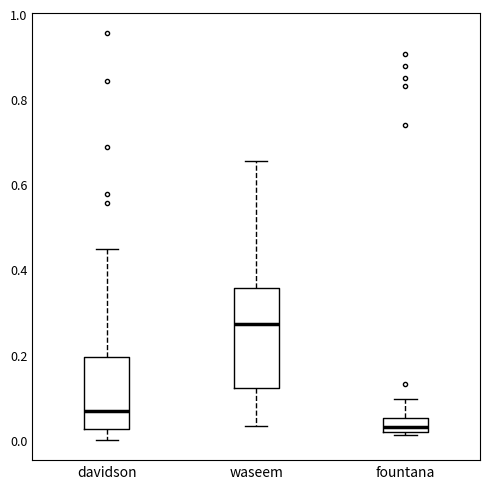

Which box has the lowest median line?

fountana